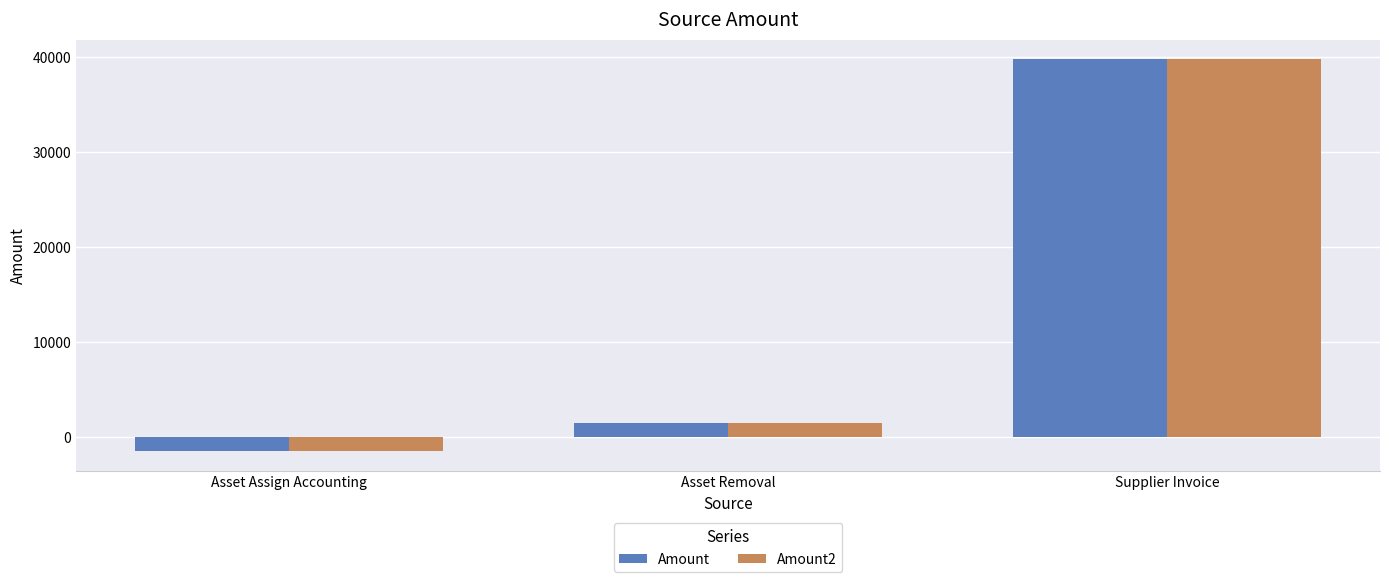

Is the value of Amount2 at Asset Assign Accounting greater than the value of Amount at Supplier Invoice?

No